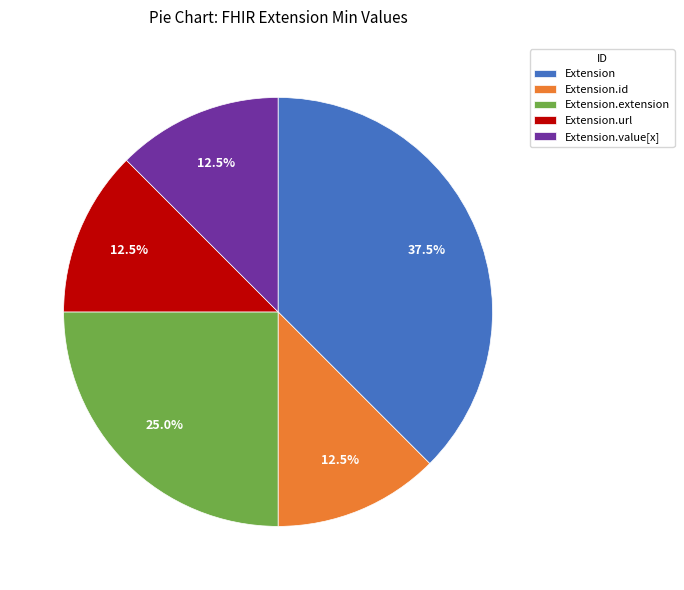

What portion of the pie excludes Extension.extension?

75.0%